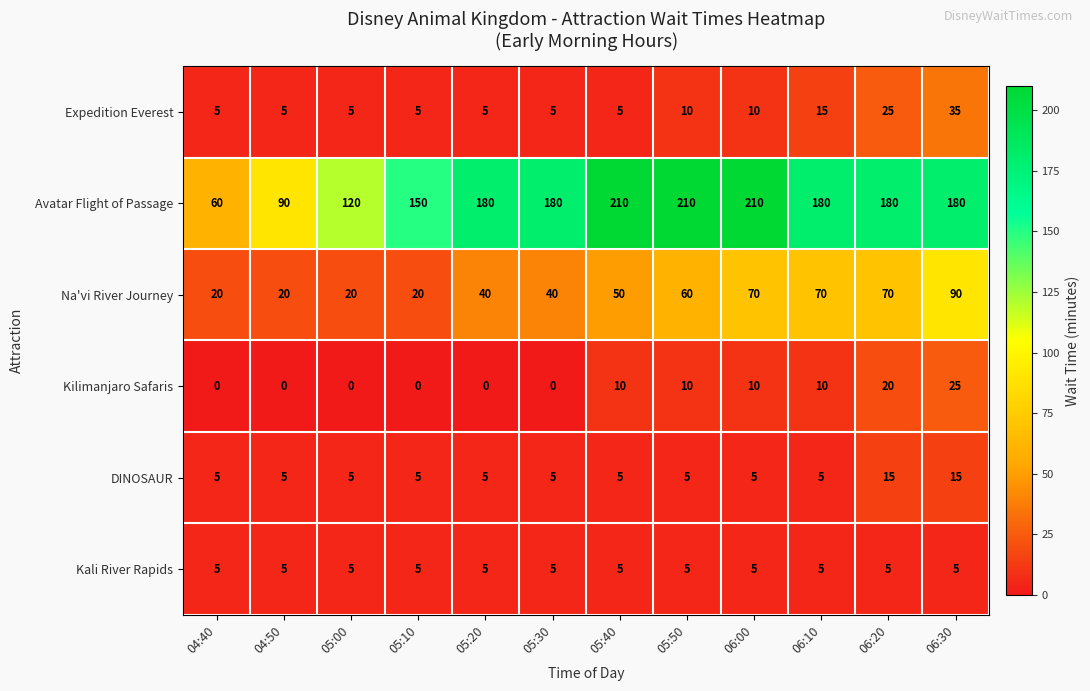

Is it true that DINOSAUR equals 5 at 06:10?

True